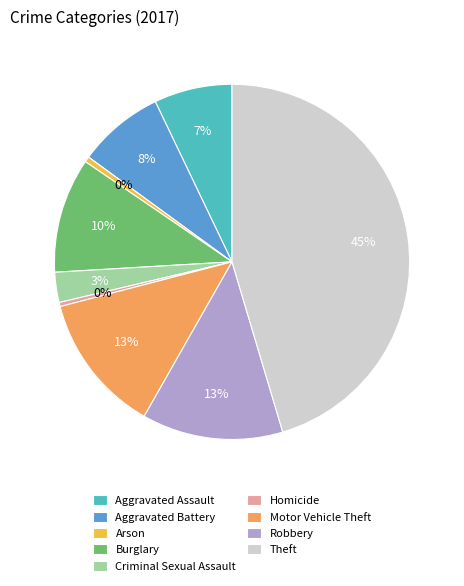

To the nearest percent, what is the difference between the largest and smallest slice percentages?

45%